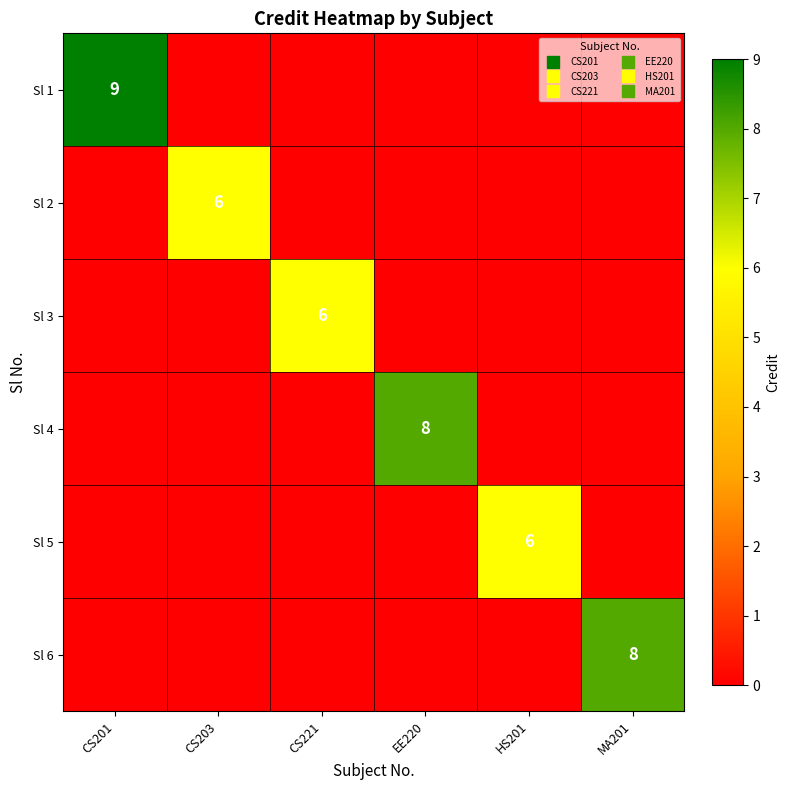

What is the sum of all Sl 1 values?

9